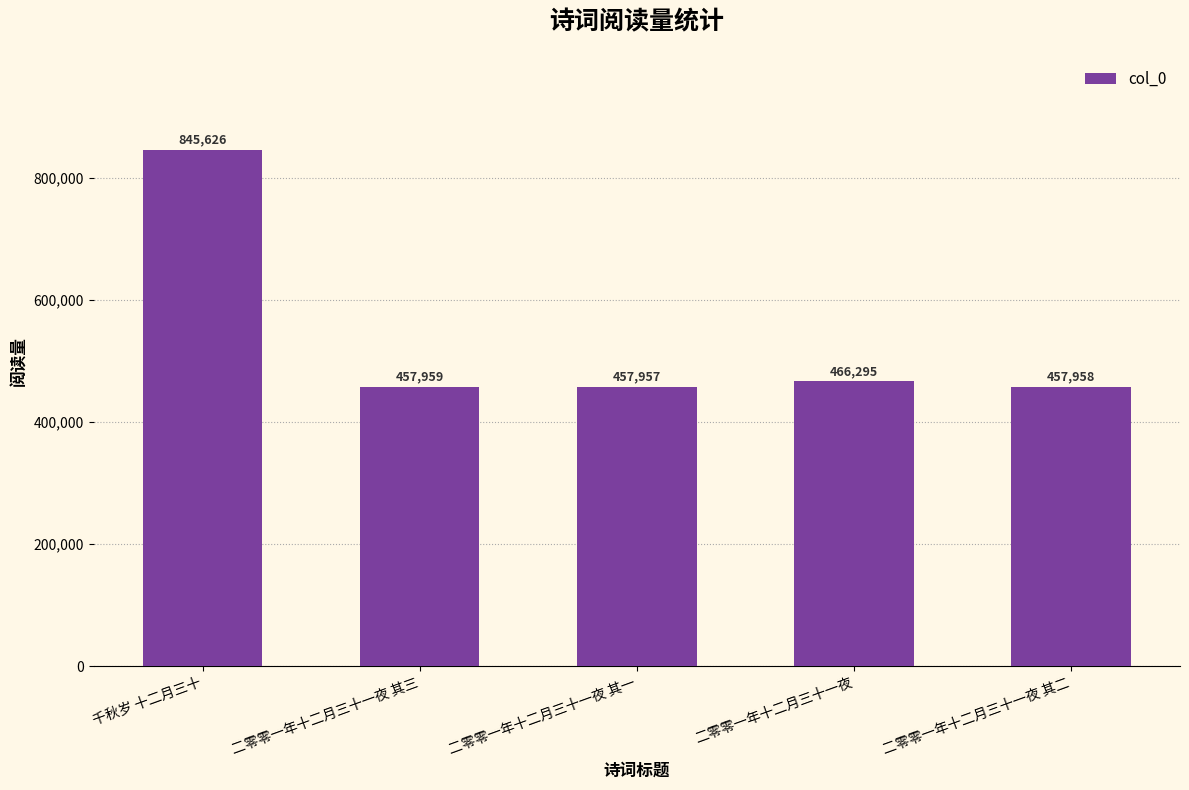

Reading left to right, extract all data points from this chart.

845626	457959	457957	466295	457958